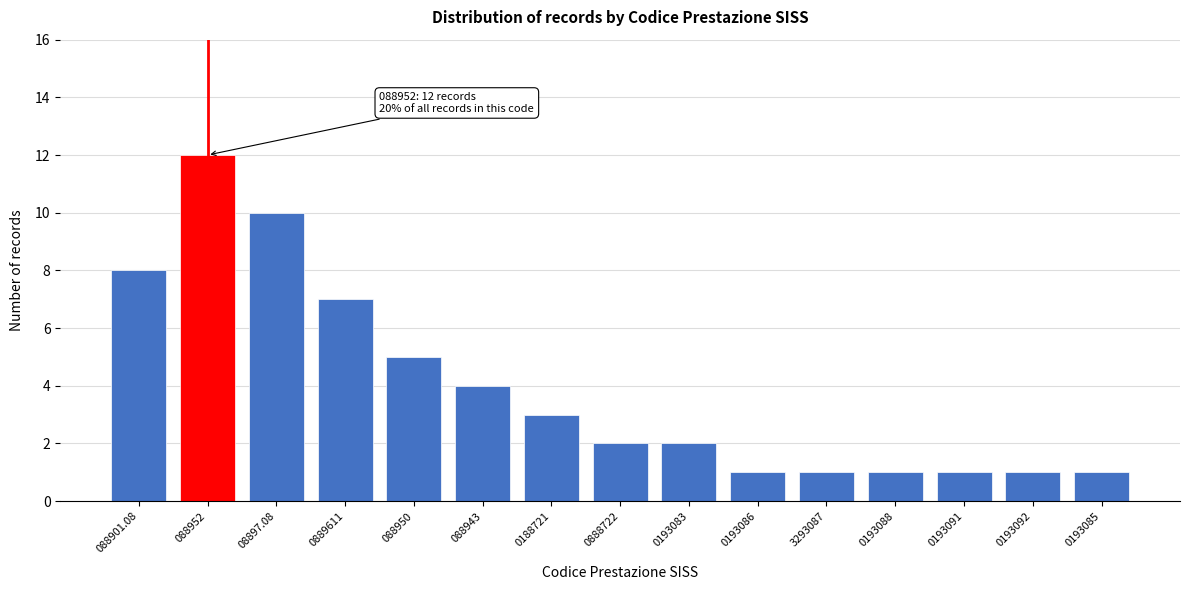

Reading right to left, list all the values displayed in this chart.

1	1	1	1	1	1	2	2	3	4	5	7	10	12	8